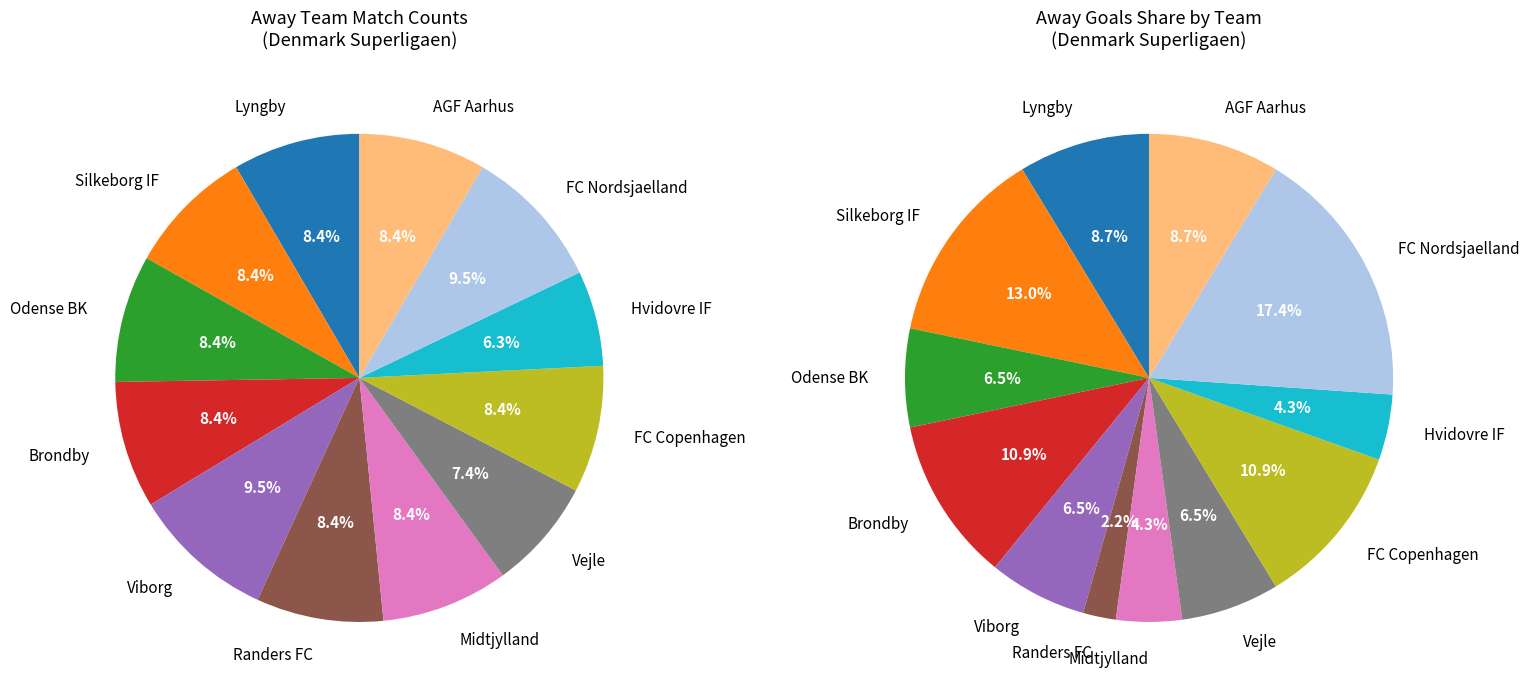

Between Brondby and Vejle, which is larger?

Brondby